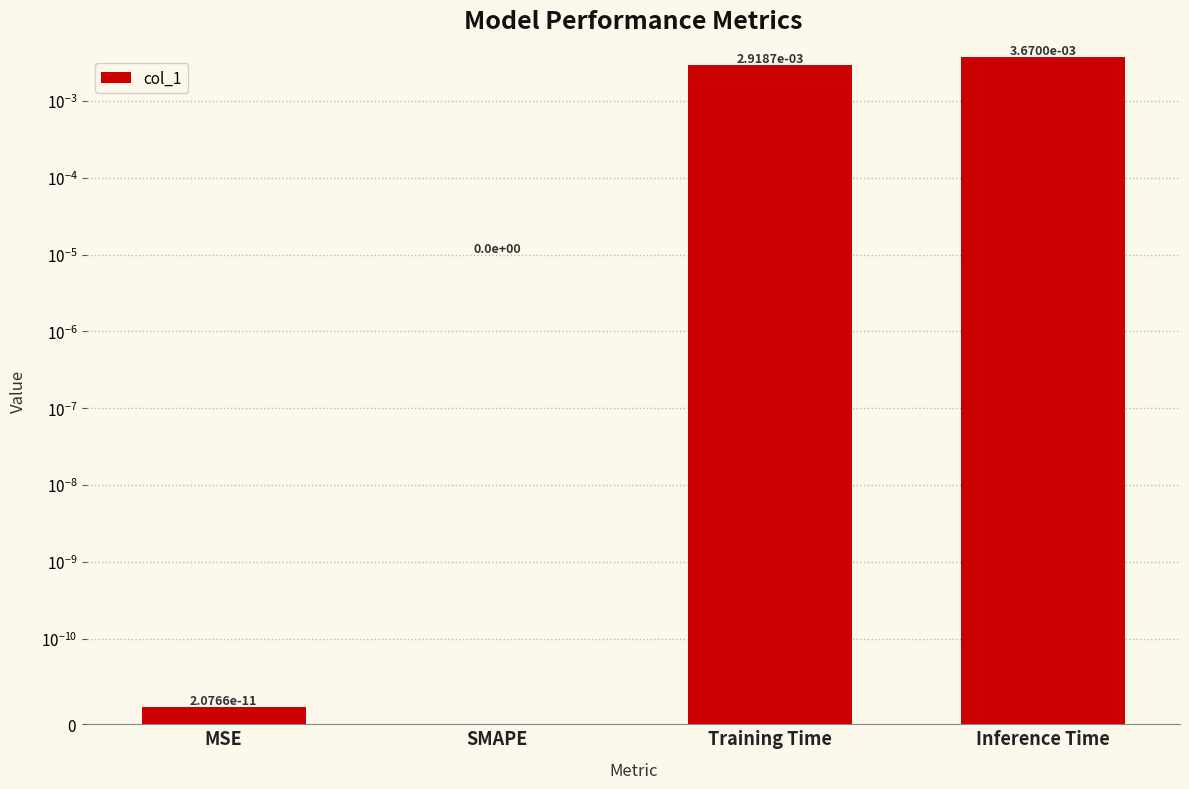

Rank the categories by value from lowest to highest.

SMAPE, MSE, Training Time, Inference Time